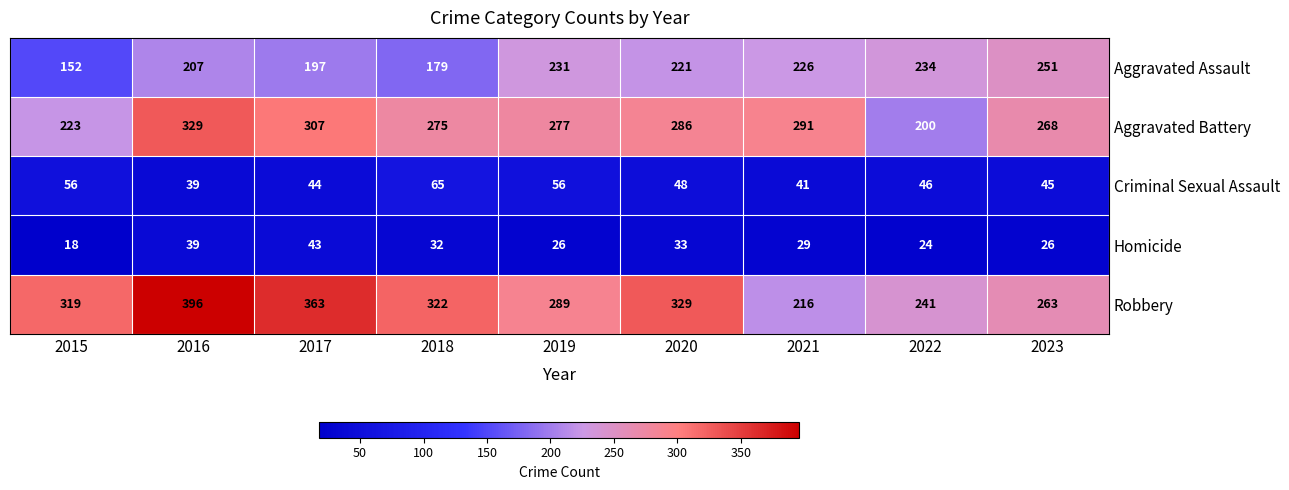

What is the smallest value displayed?

18